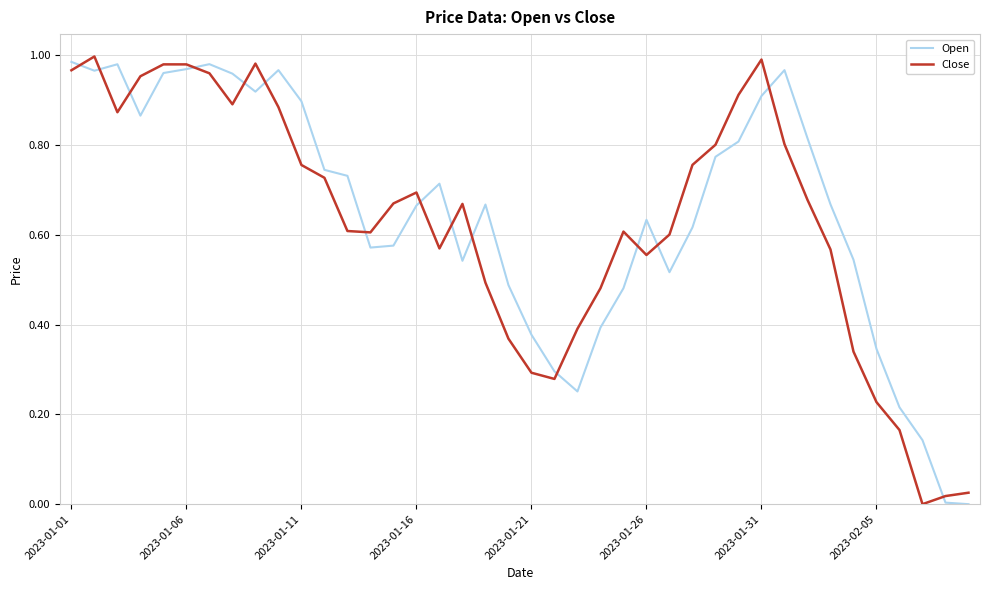

True or false: Open and Close intersect in this chart.

True